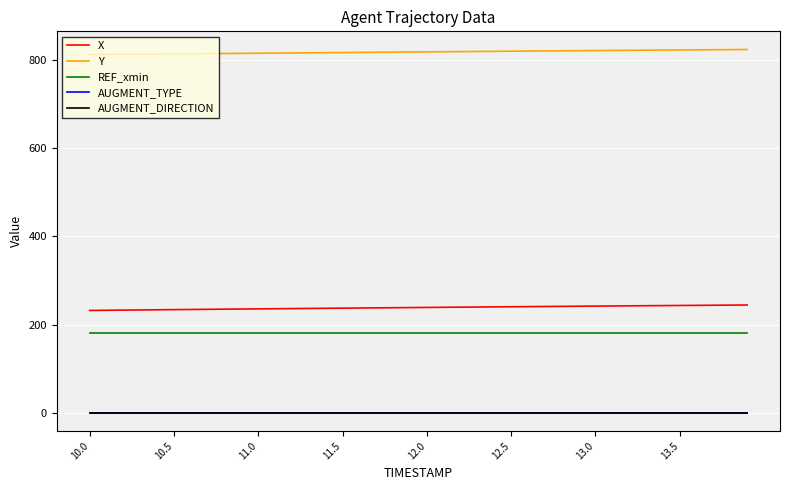

Does the chart have visible grid lines?

Yes